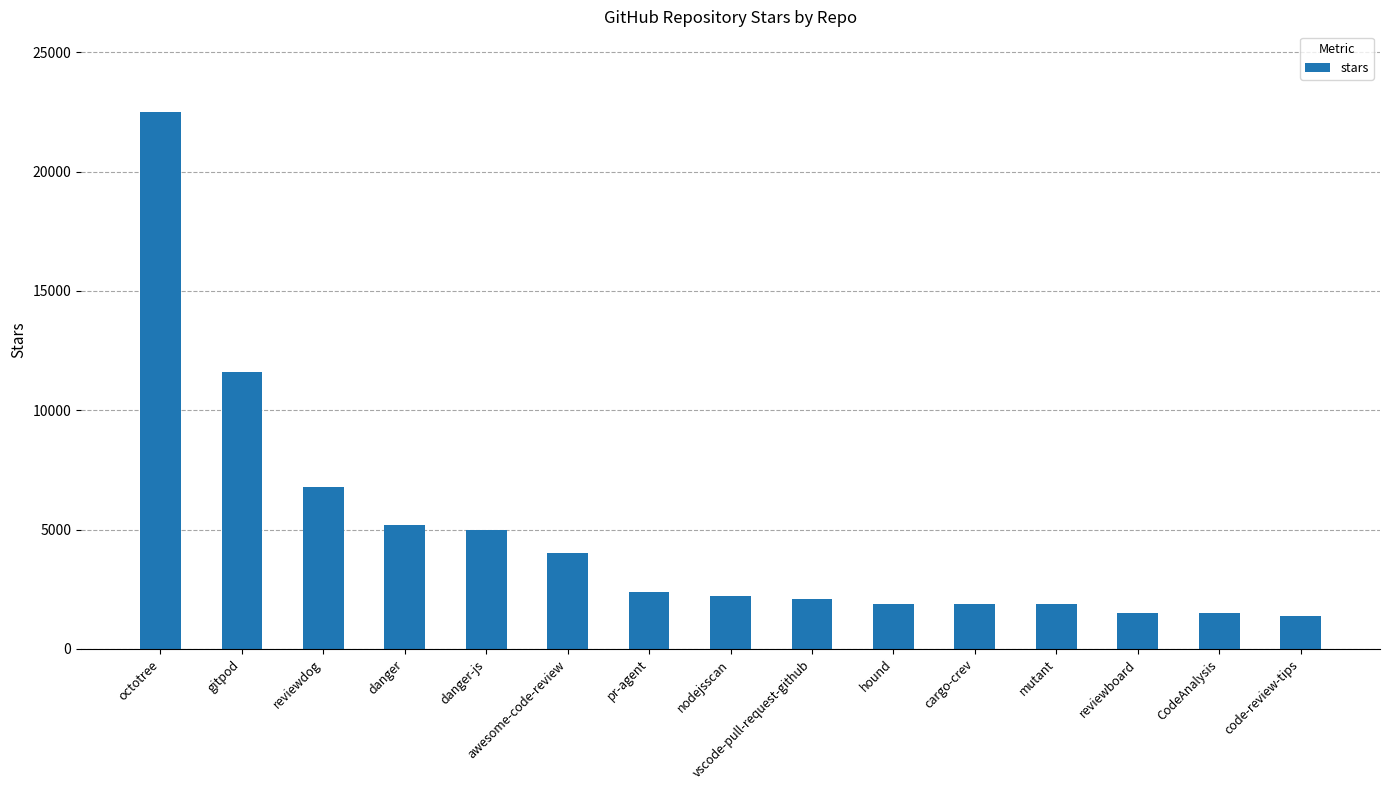

What is the minimum value shown in the chart?

1400